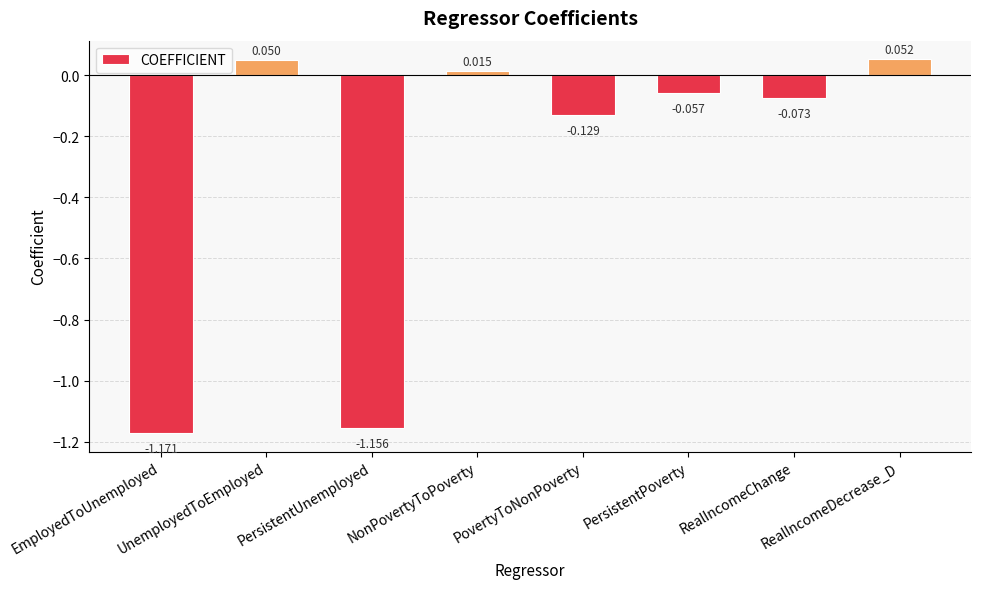

How many values exceed 0?

3